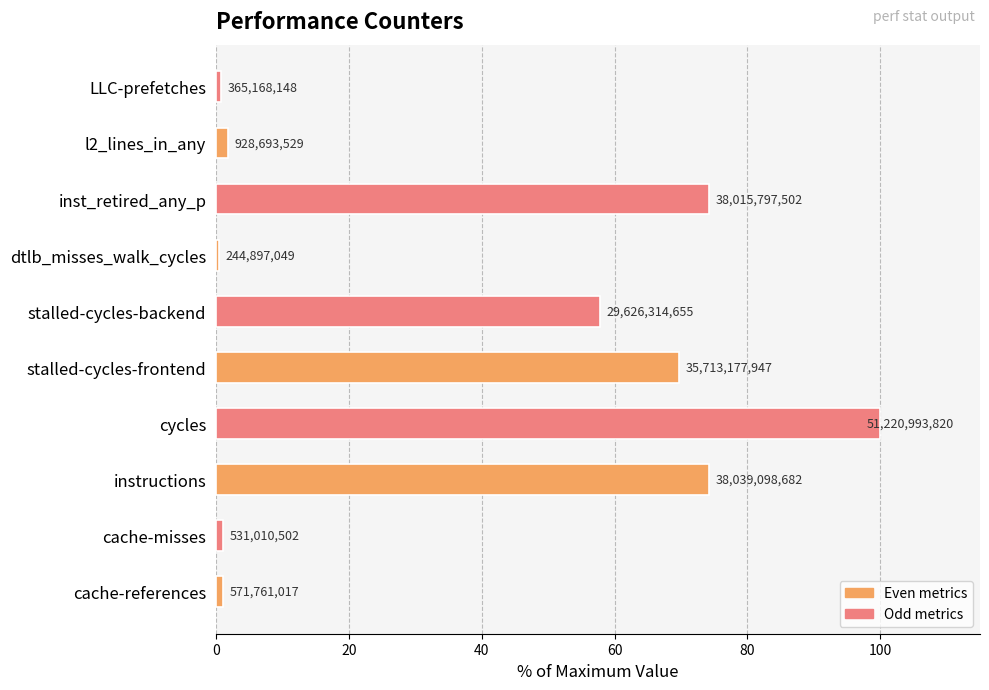

How many bars are there in total?

10